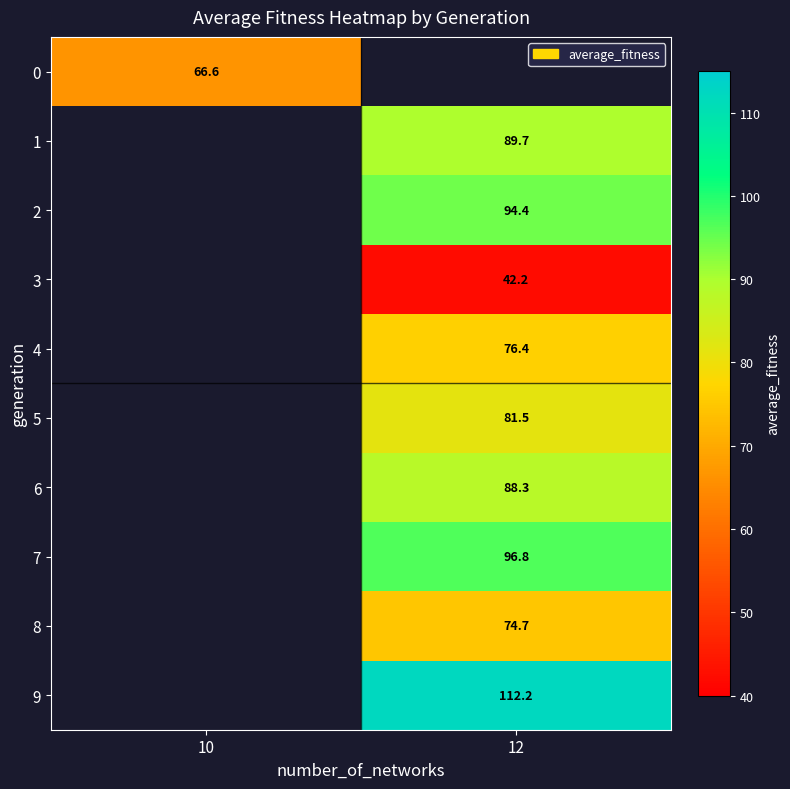

Is it true that 4 equals 76.4 at 12?

True